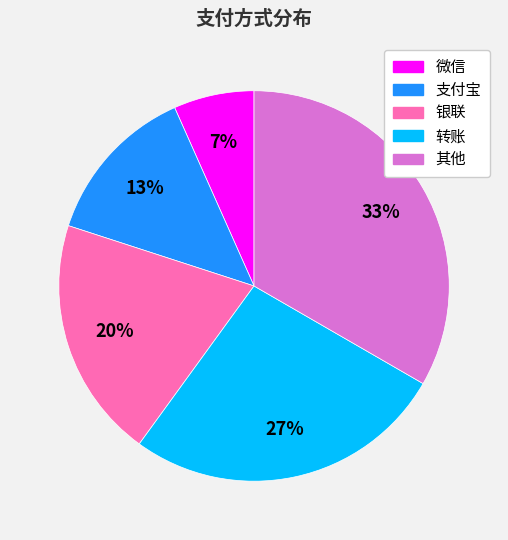

What is the largest slice in the pie chart?

其他